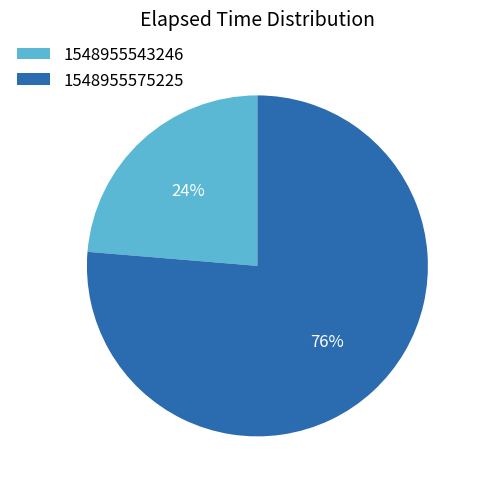

True or false: 1548955543246 accounts for 30% of the total.

False